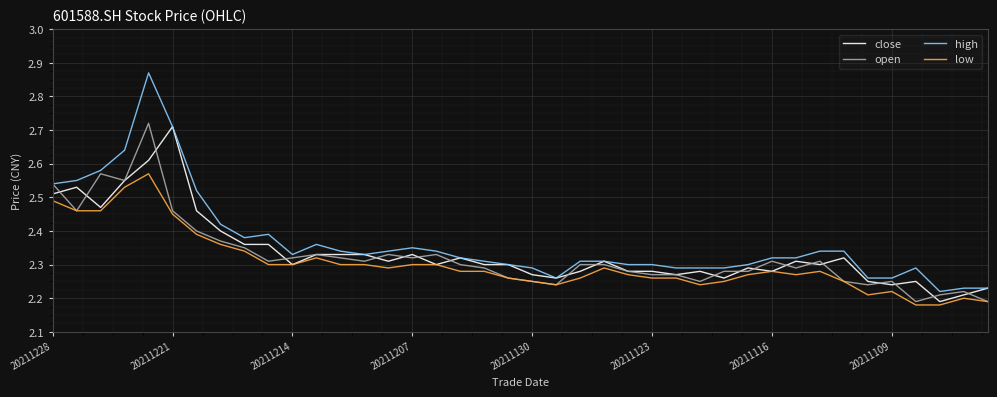

List the series in order of their overall mean, highest first.

high, close, open, low